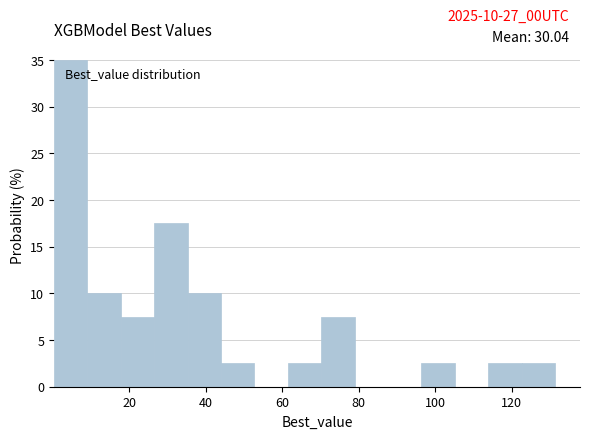

Which range on the x-axis has the tallest bar?

0 to 10